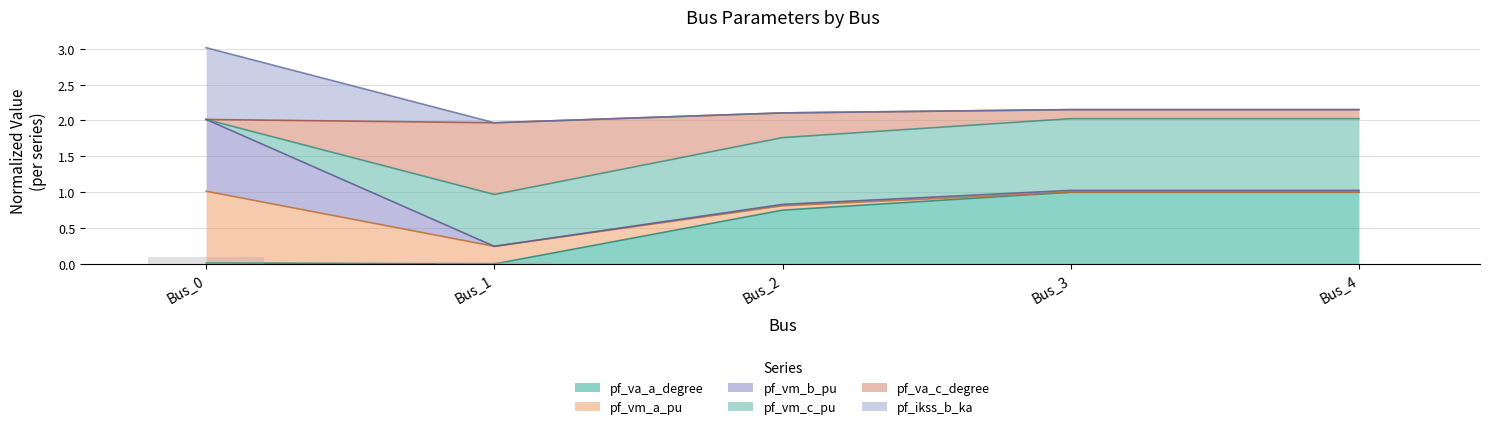

What is the average value of the pf_va_a_degree series?

0.6